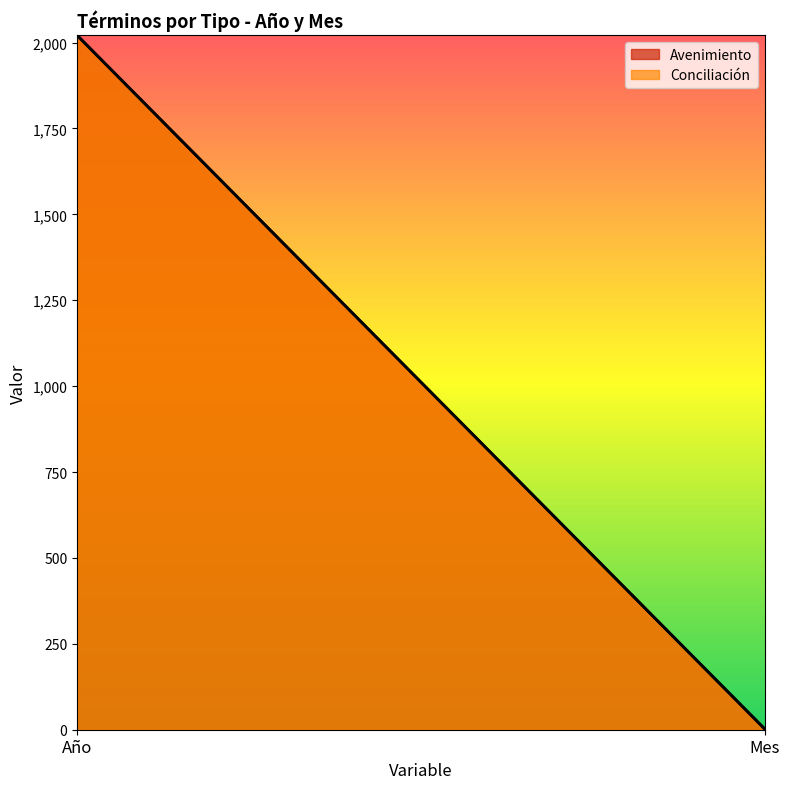

What position from the right is Año?

2